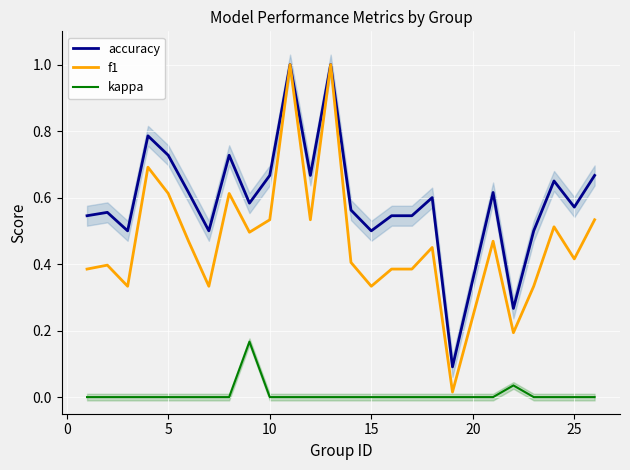

What is the highest value of the f1 series?

1.0